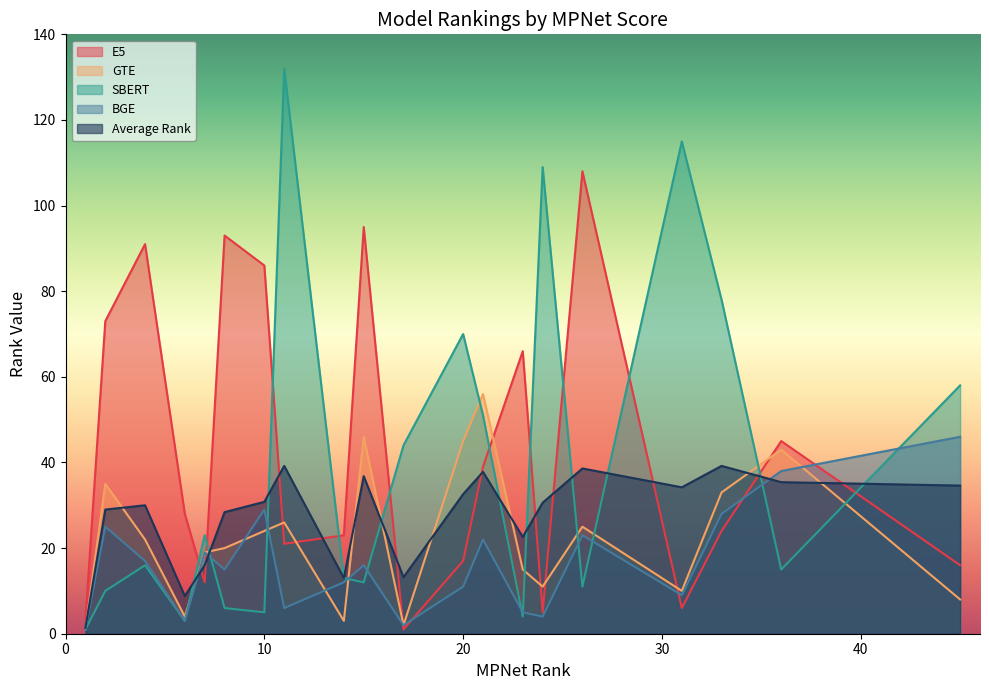

What is the sum of all BGE values?

331.0